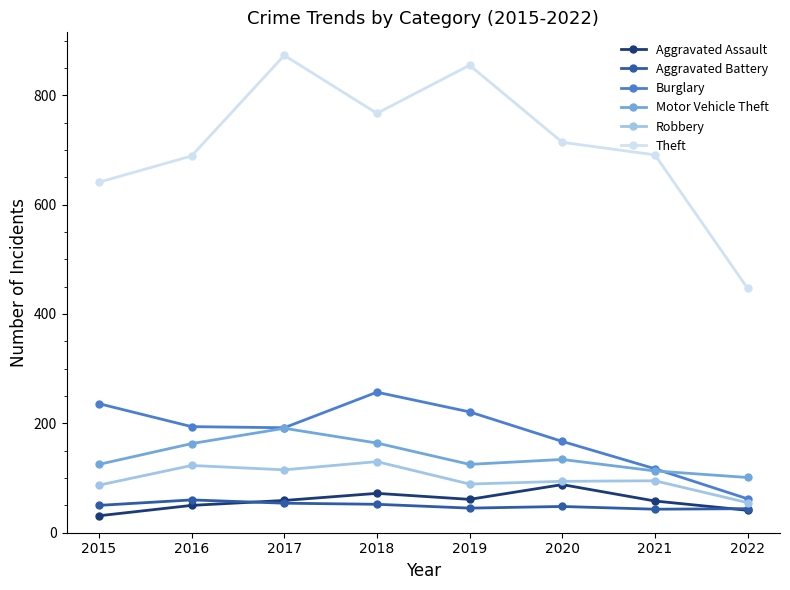

True or false: Theft has more than 1 points higher than both neighbors.

True